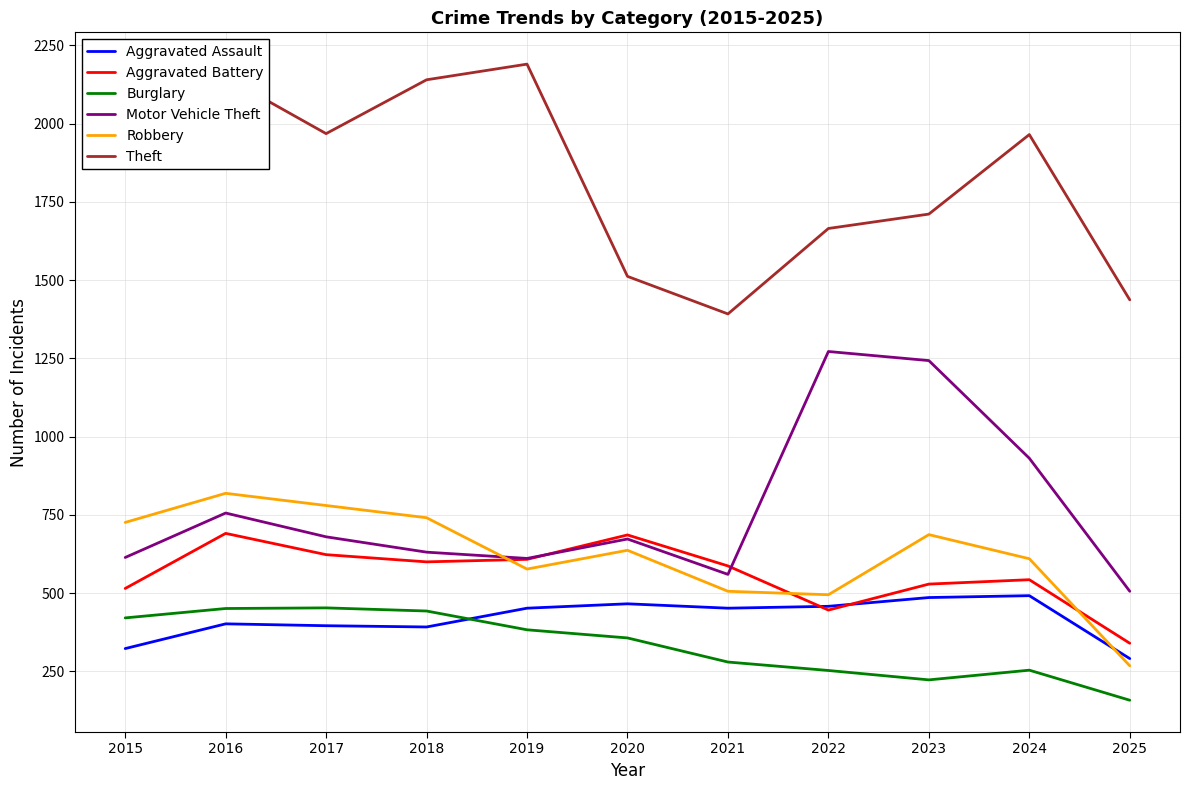

Is it true that Motor Vehicle Theft equals 756 at 2016?

True